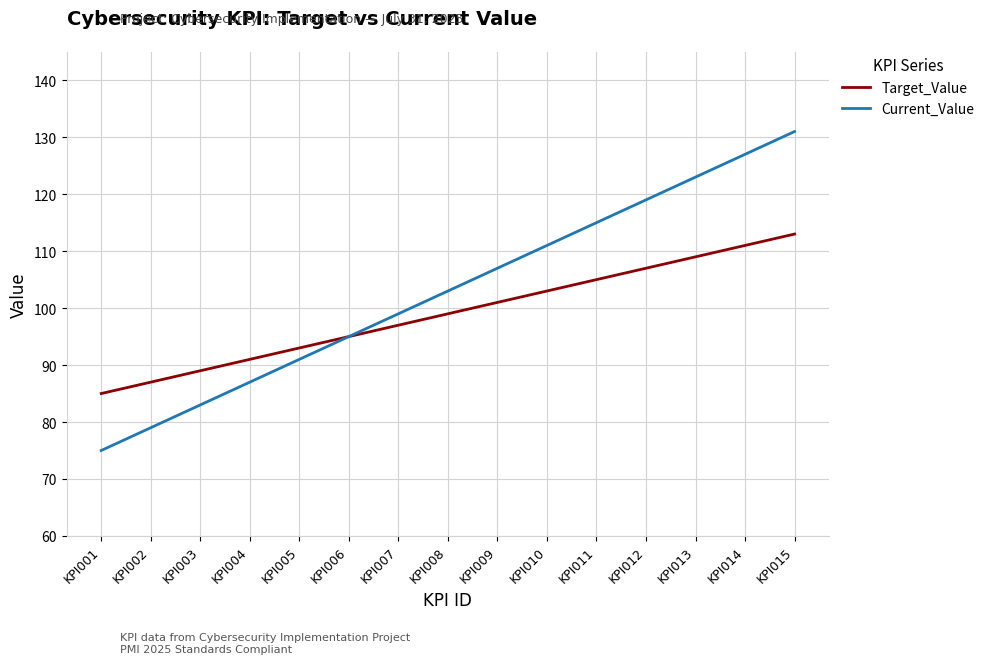

List the labels in order of Target_Value value, largest first.

KPI015, KPI014, KPI013, KPI012, KPI011, KPI010, KPI009, KPI008, KPI007, KPI006, KPI005, KPI004, KPI003, KPI002, KPI001